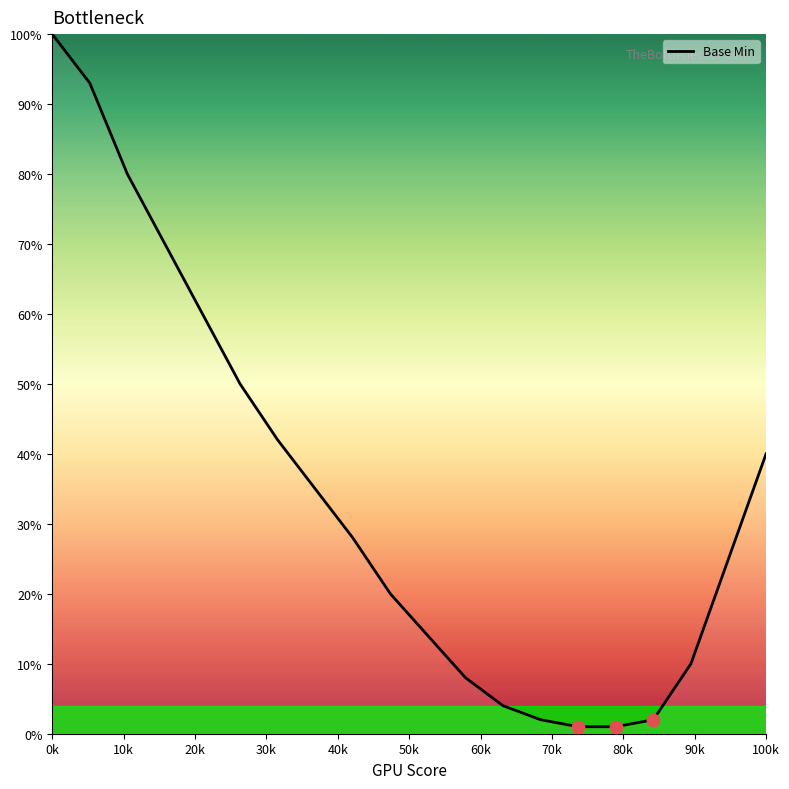

What is the difference between the maximum and minimum values?

99